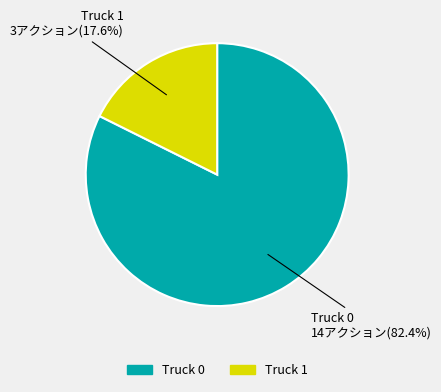

How many slices are in this pie chart?

2